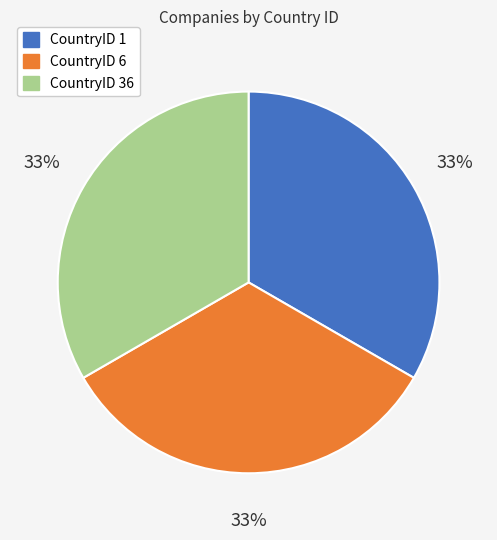

Is there a majority slice in this chart?

No